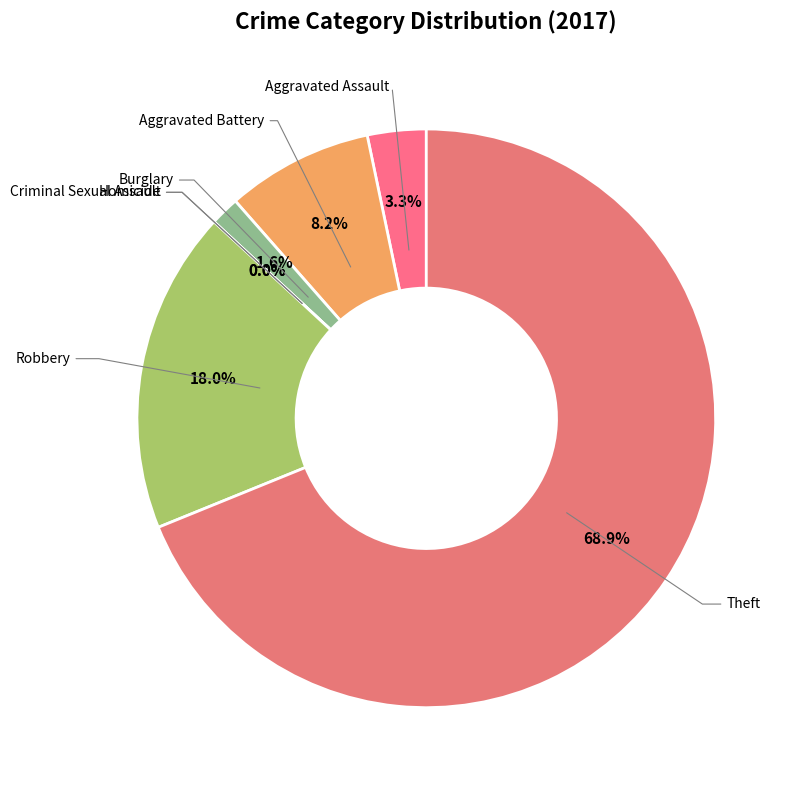

How many slices are in this pie chart?

7